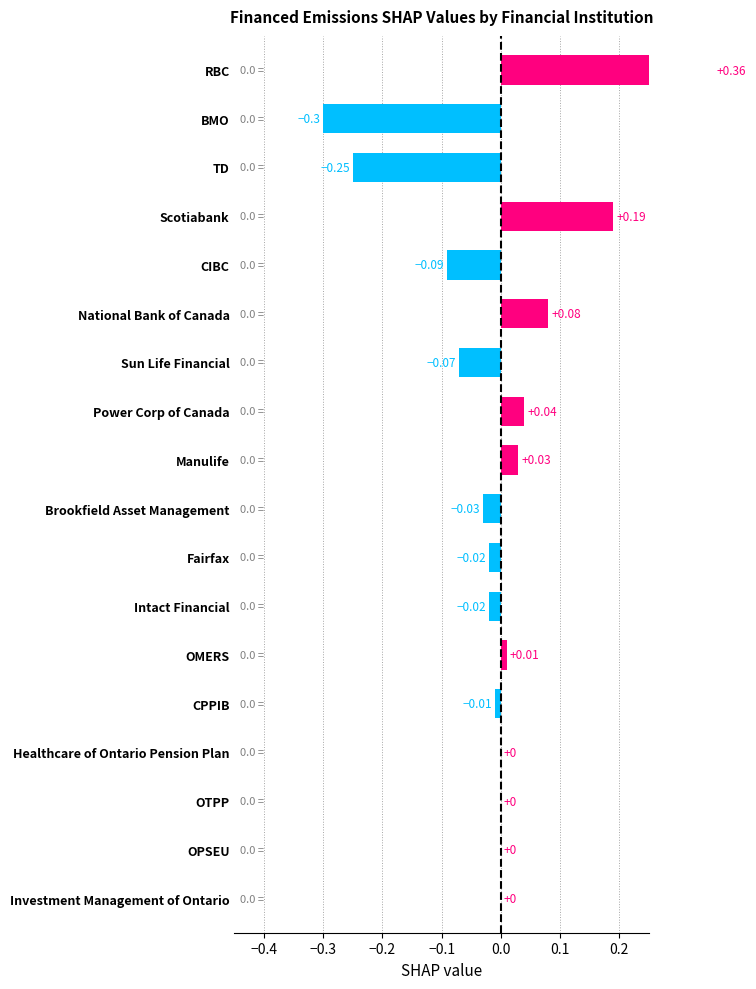

What is the sum of all values?

-0.1